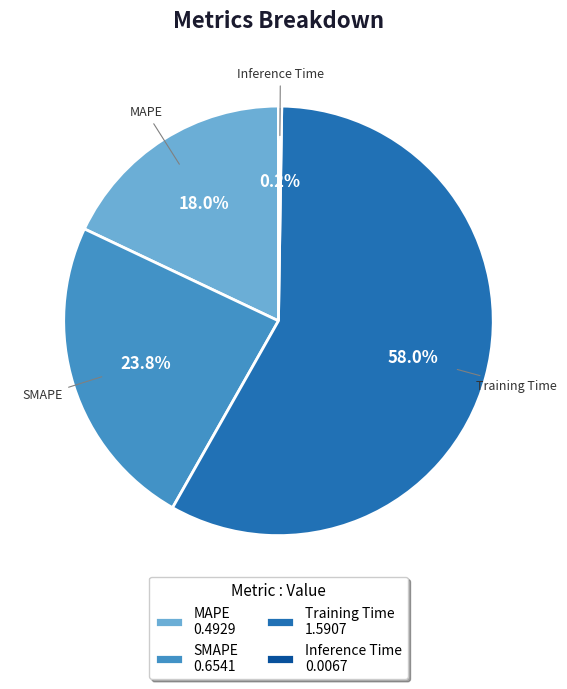

How much of the chart is everything except MAPE?

82.0%